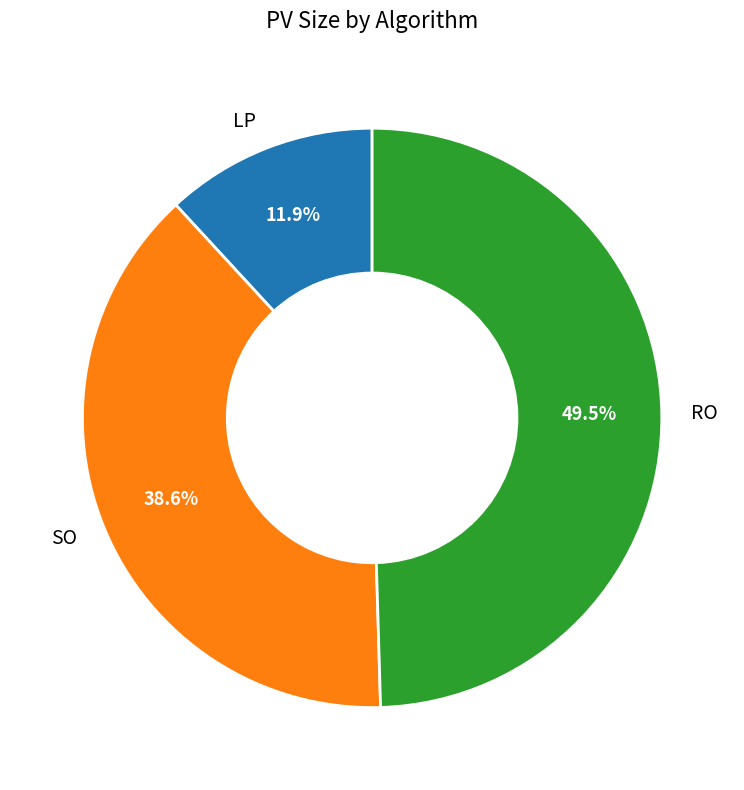

Which category has the biggest portion of the pie?

RO